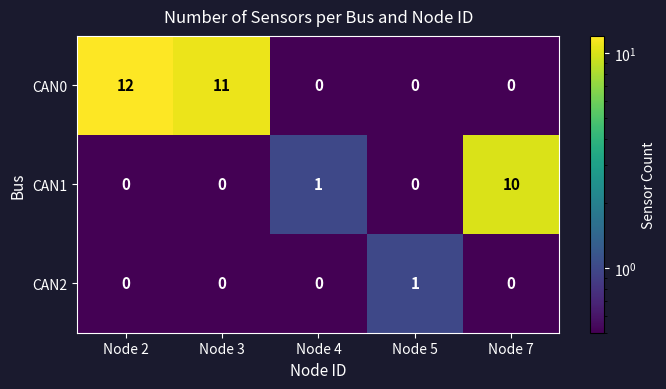

At which label is CAN1 closest to 5?

Node 4